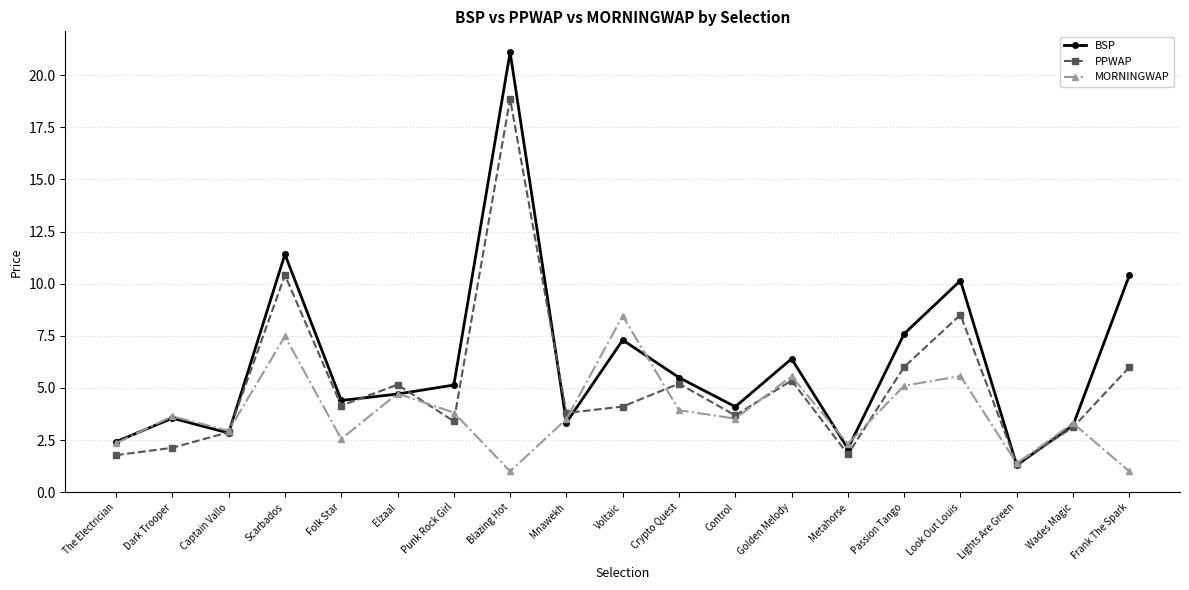

True or false: MORNINGWAP has more than 1 points higher than both neighbors.

True